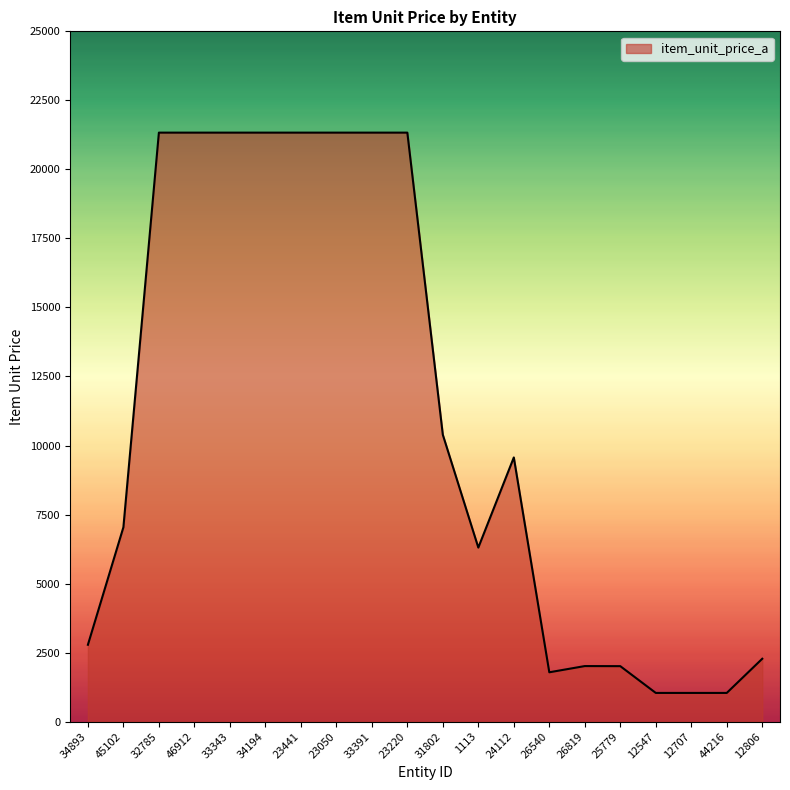

What is the average value?

10897.3